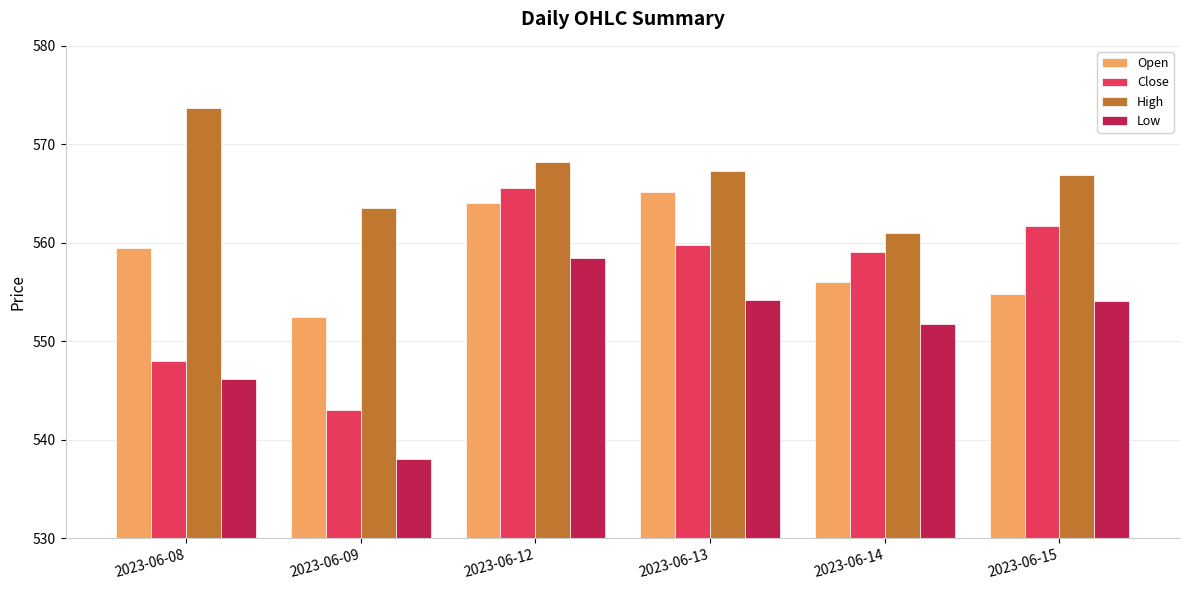

What is the difference between the second highest and second lowest values in the Open series?

9.2